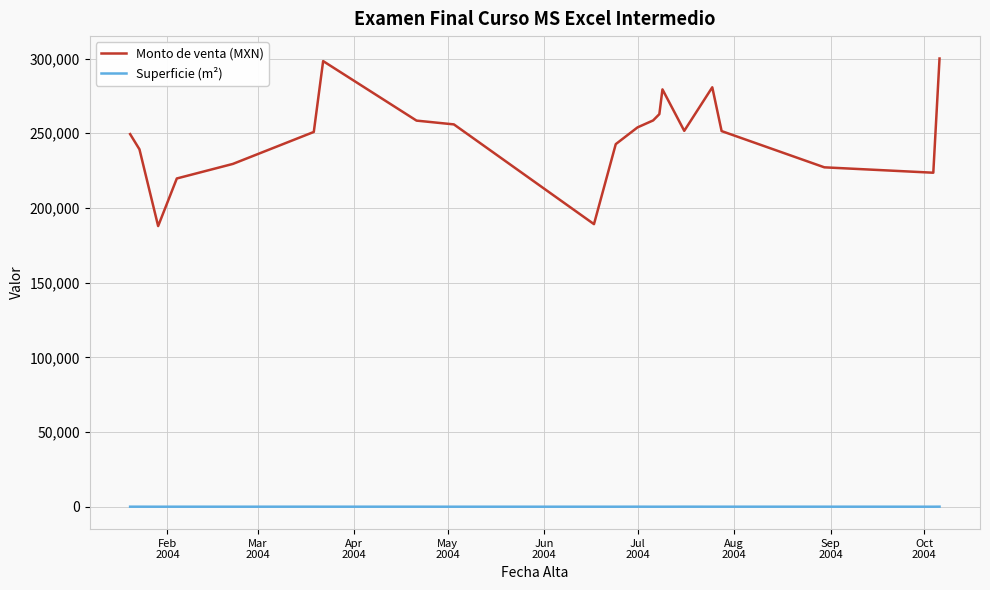

Which series has the largest total across all categories?

Monto de venta (MXN)